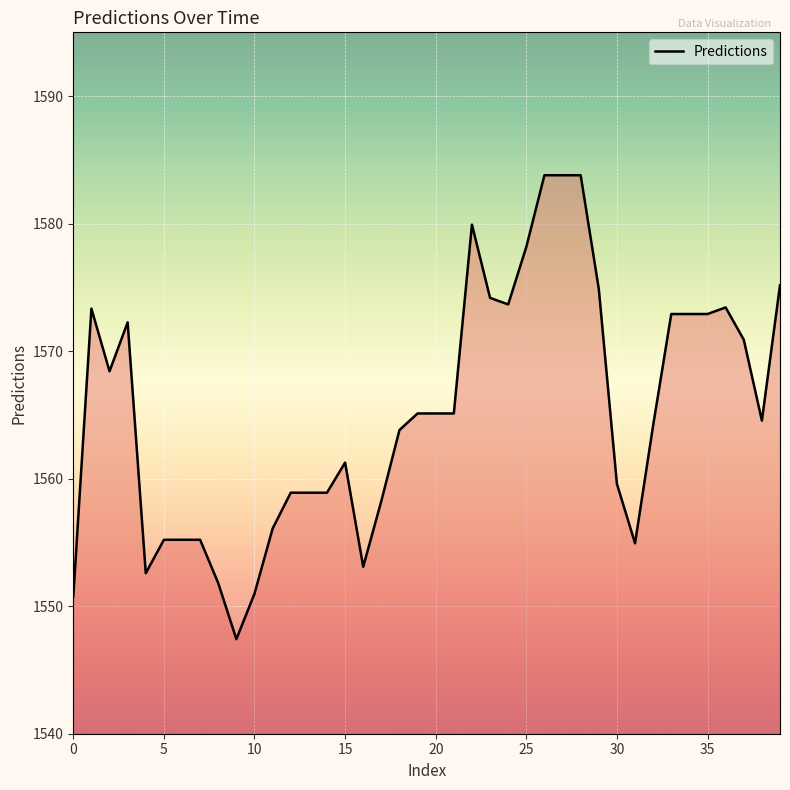

How many lines are shown in the chart?

1